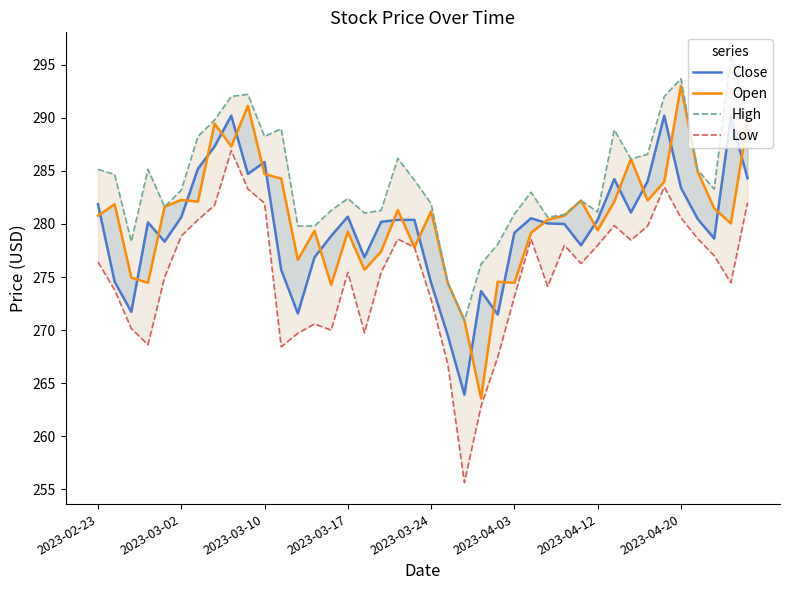

Reading right to left, what are all the values shown in this chart?

Close: 284.3	290.1	278.6	280.5	283.4	290.2	284.0	281.1	284.2	280.4	278.0	280.0	280.1	280.5	279.2	271.5	273.7	263.9	269.5	274.5	280.4	280.4	280.2	276.9	280.7	278.9	276.9	271.6	275.7	285.8	284.7	290.2	287.3	285.2	280.6	278.3	280.1	271.7	274.6	281.9
Open: 289.6	280.1	281.5	284.9	293.0	284.0	282.2	286.1	282.1	279.4	282.2	280.8	280.4	279.2	274.5	274.6	263.6	270.9	274.5	281.2	277.8	281.3	277.4	275.7	279.3	274.3	279.4	276.6	284.3	284.7	291.1	287.3	289.5	282.1	282.3	281.6	274.5	274.9	281.9	280.8
High: 290.0	296.0	283.3	285.1	293.7	292.0	286.6	286.1	288.9	281.1	282.2	280.9	280.6	283.0	280.9	278.1	276.2	270.9	274.5	281.9	284.1	286.2	281.3	281.0	282.4	281.3	279.8	279.8	289.0	288.2	292.2	292.0	289.8	288.2	283.2	281.6	285.1	278.3	284.7	285.1
Low: 282.0	274.5	277.0	278.6	280.6	283.5	279.8	278.5	279.9	278.0	276.3	278.0	274.1	278.6	273.1	267.4	262.9	255.6	266.8	272.9	277.8	278.6	275.4	269.8	275.4	270.0	270.6	269.7	268.4	282.0	283.3	286.9	281.8	280.4	278.9	275.0	268.6	270.1	273.8	276.4